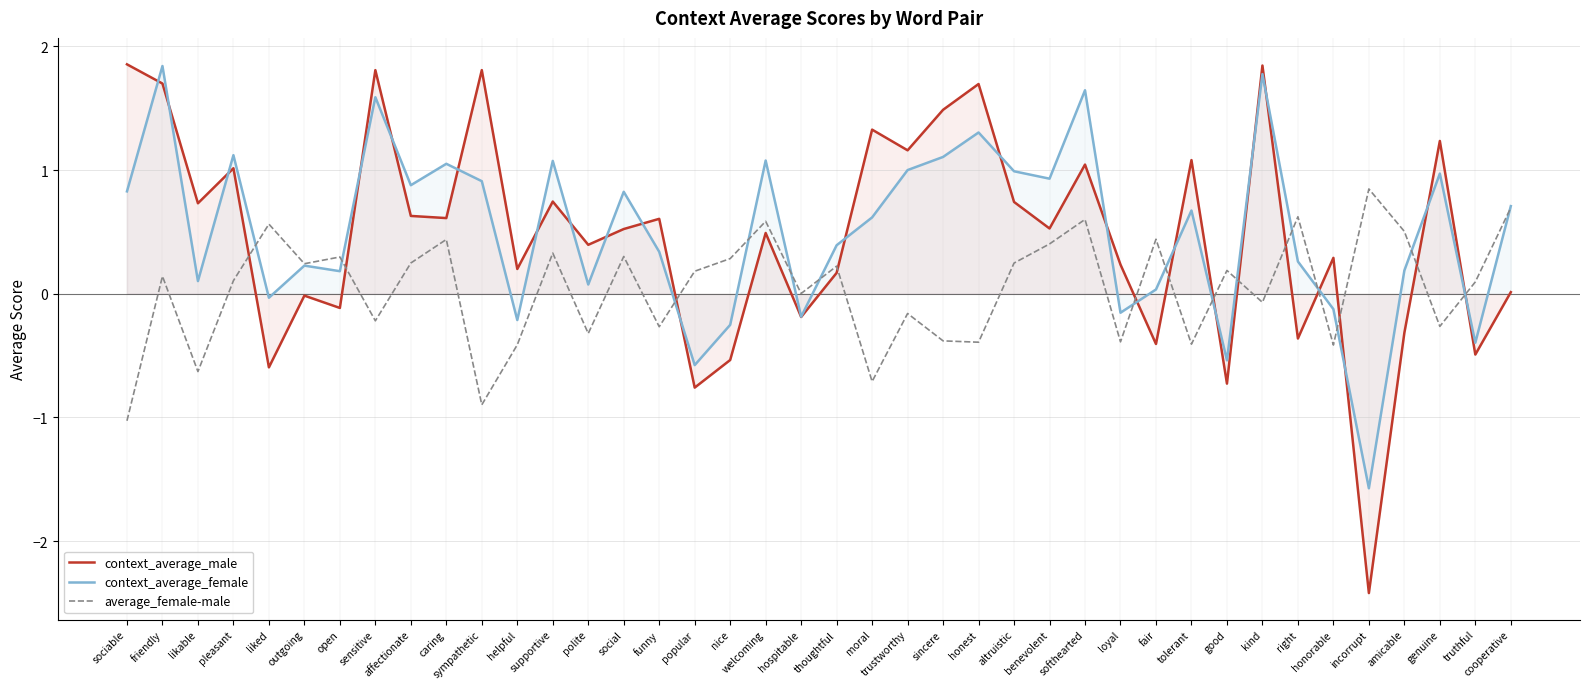

What is the label of the 29th point from the right?

helpful